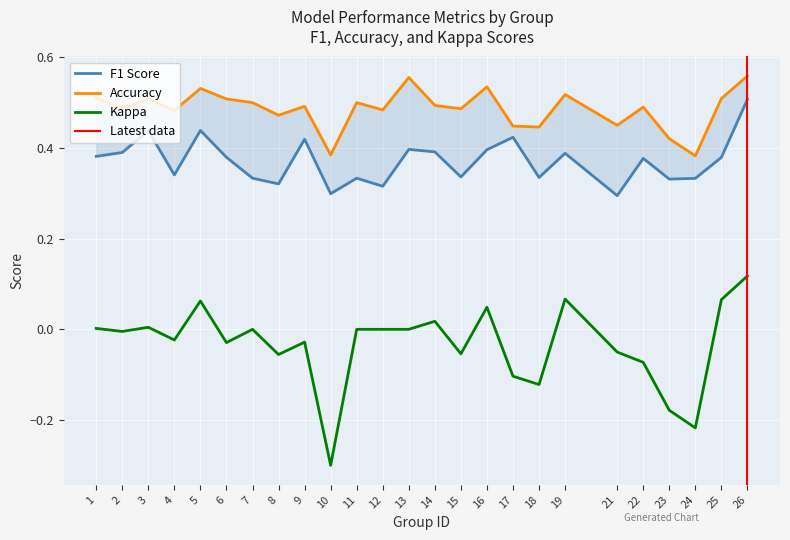

Which series changed the most between 6 and 9?

f1